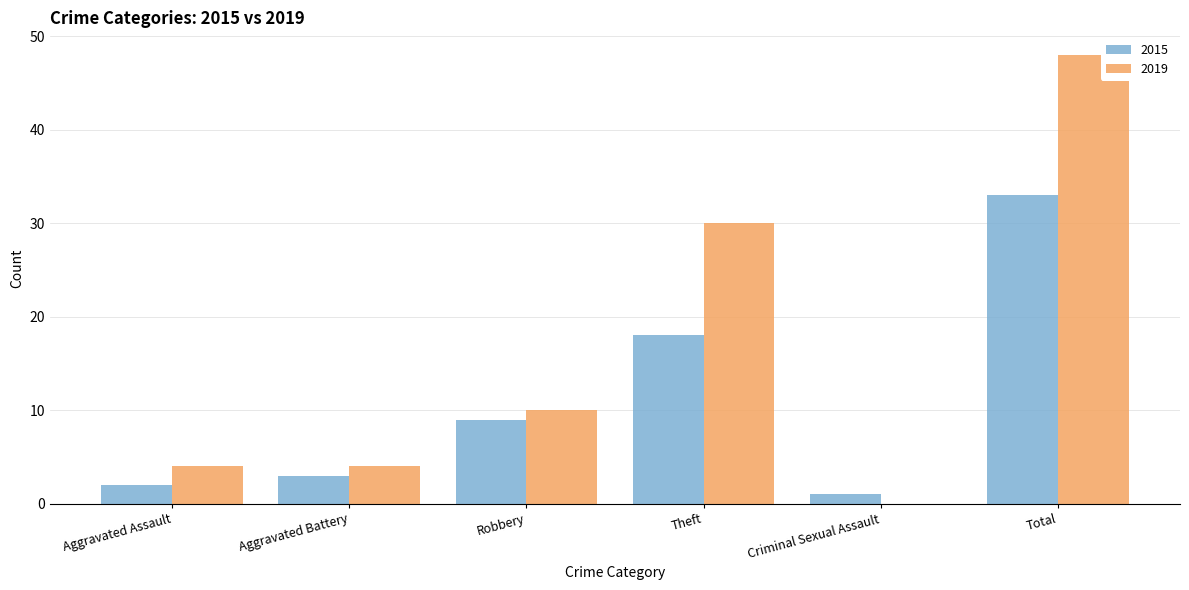

What is the greatest value displayed?

48